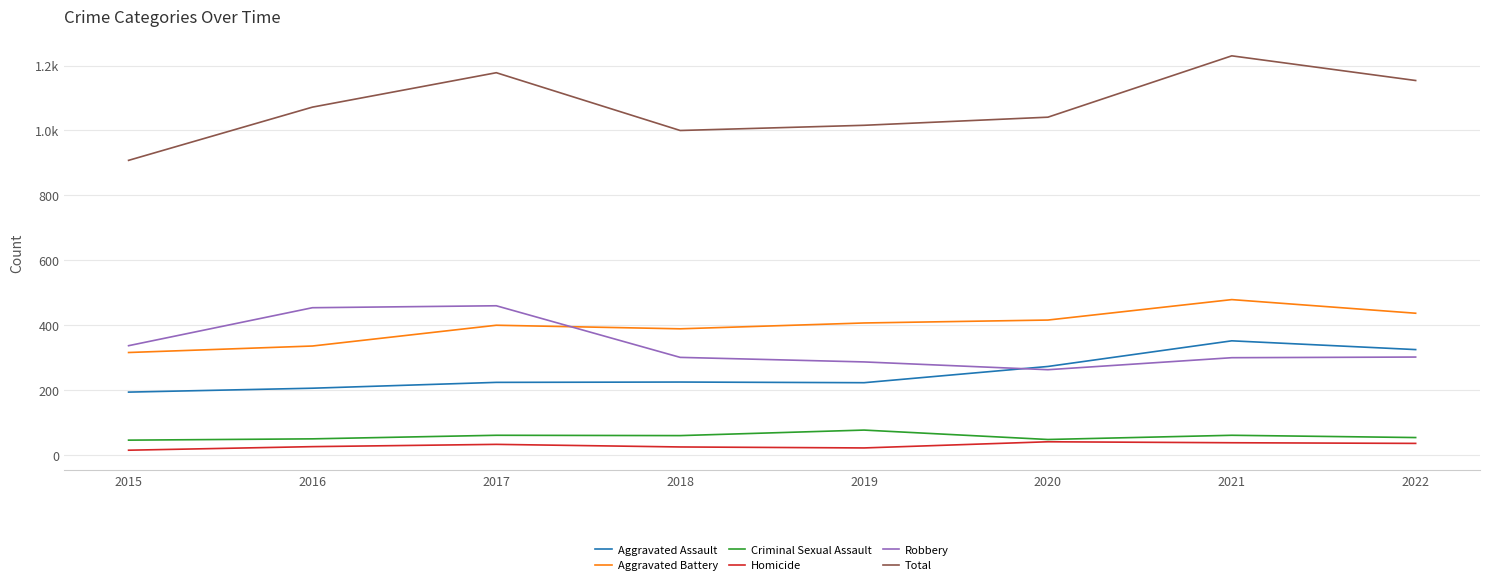

What is the difference between the maximum and second lowest values in the Homicide series?

19